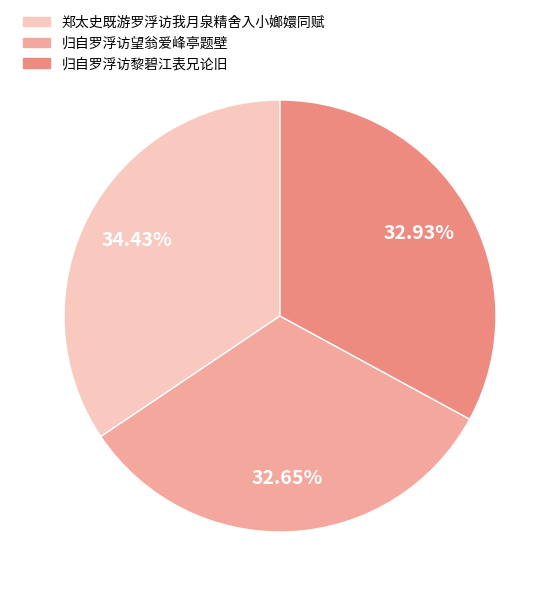

How many slices are in this pie chart?

3